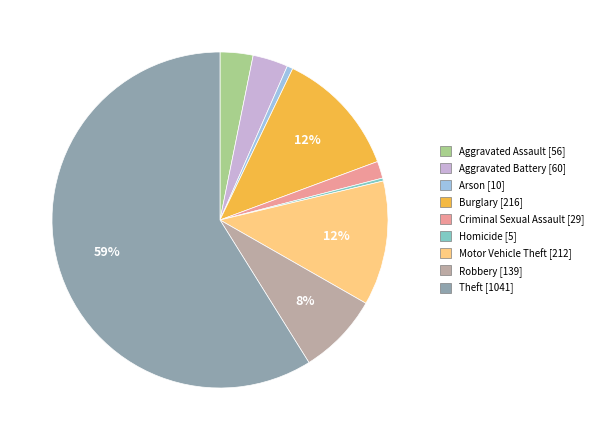

Approximately how many times larger is the value at Criminal Sexual Assault compared to Robbery?

0.2